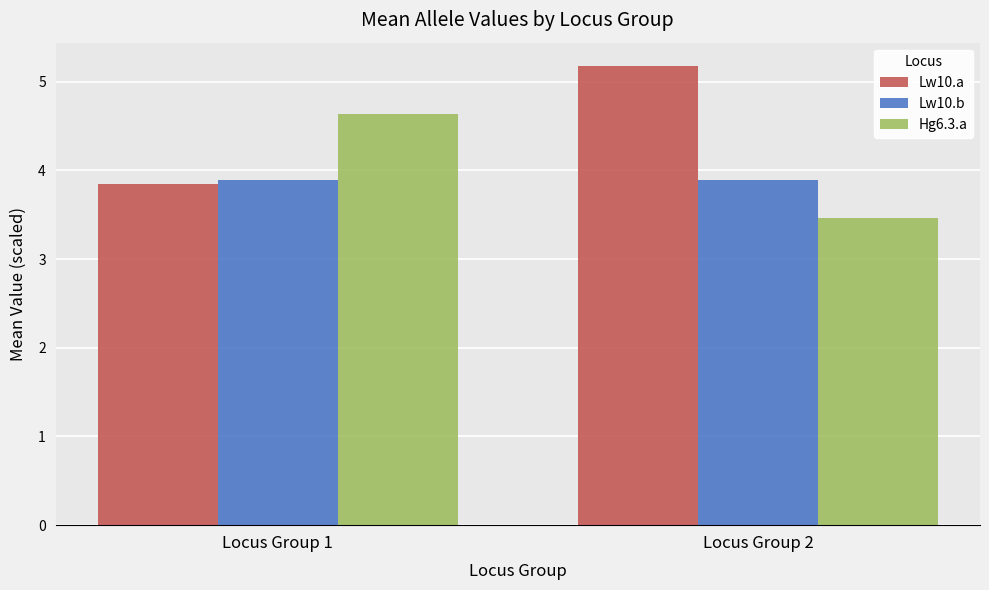

How many categories are shown in the chart?

2